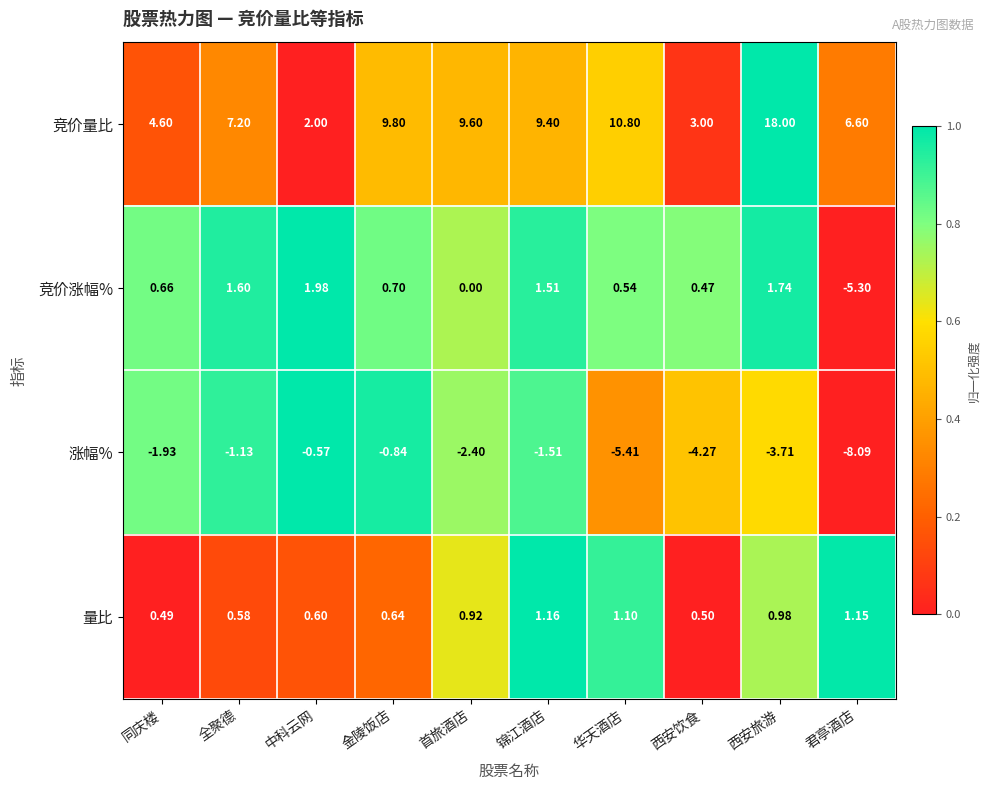

At how many categories does at least one series exceed 0?

10